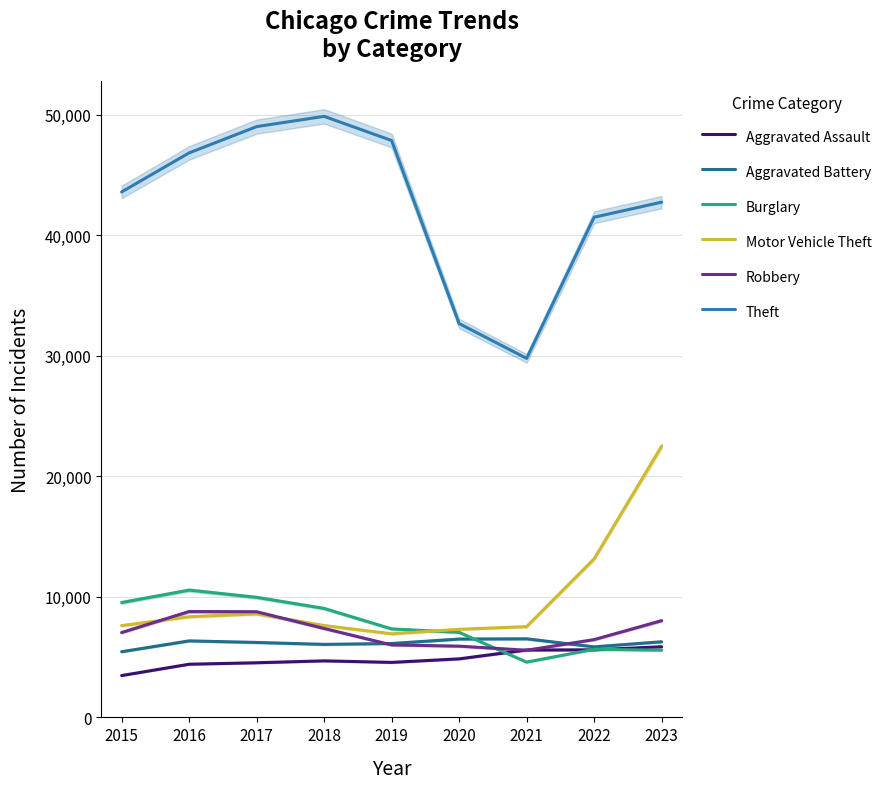

What is the value of the Aggravated Assault point at the 4th from the left?

4691